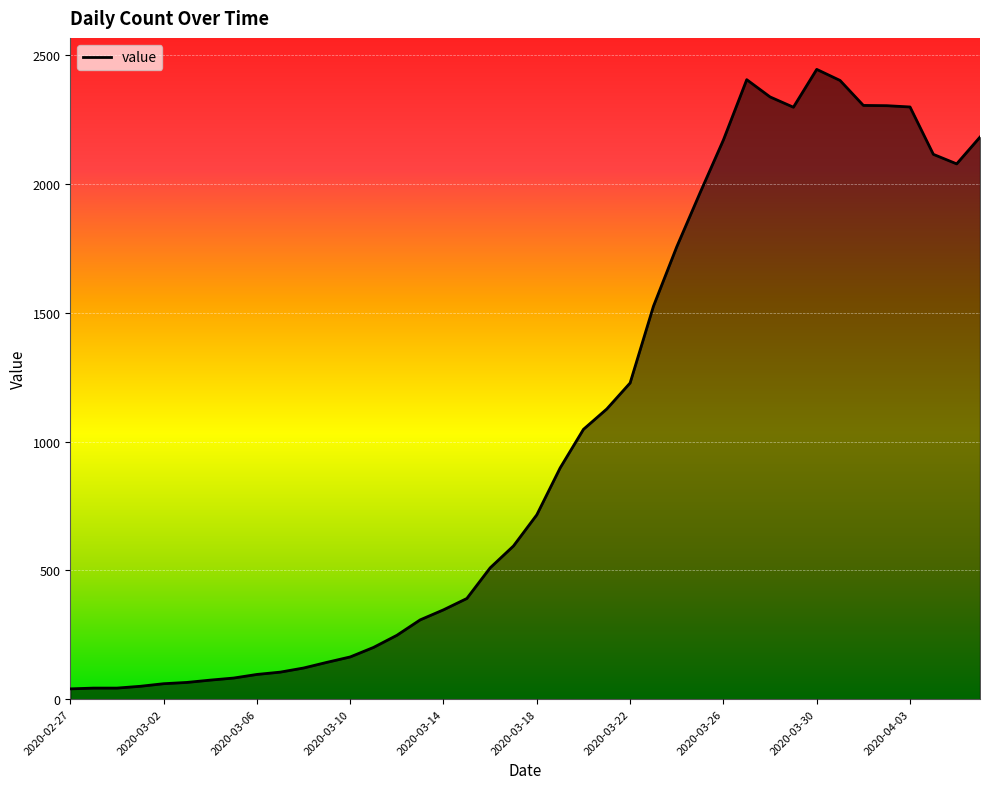

What is the smallest value displayed?

40